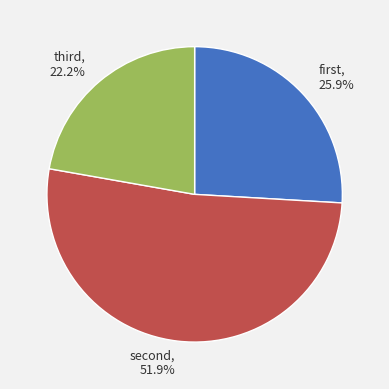

Rank the categories by value from lowest to highest.

third, first, second